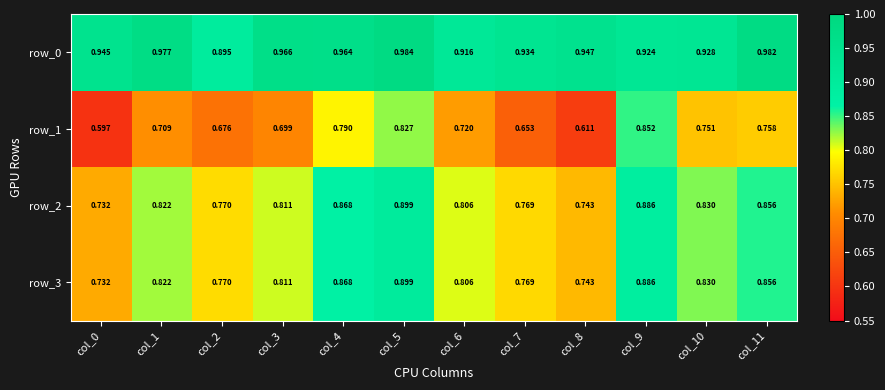

Is it true that row_1 equals 0.8 at col_10?

True